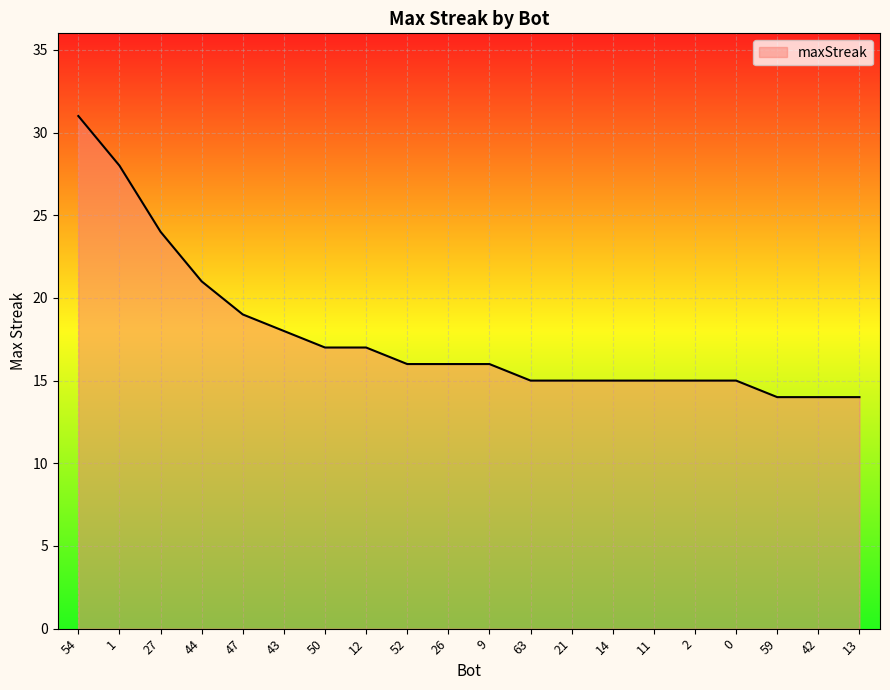

What is the difference between the second highest and minimum values?

14